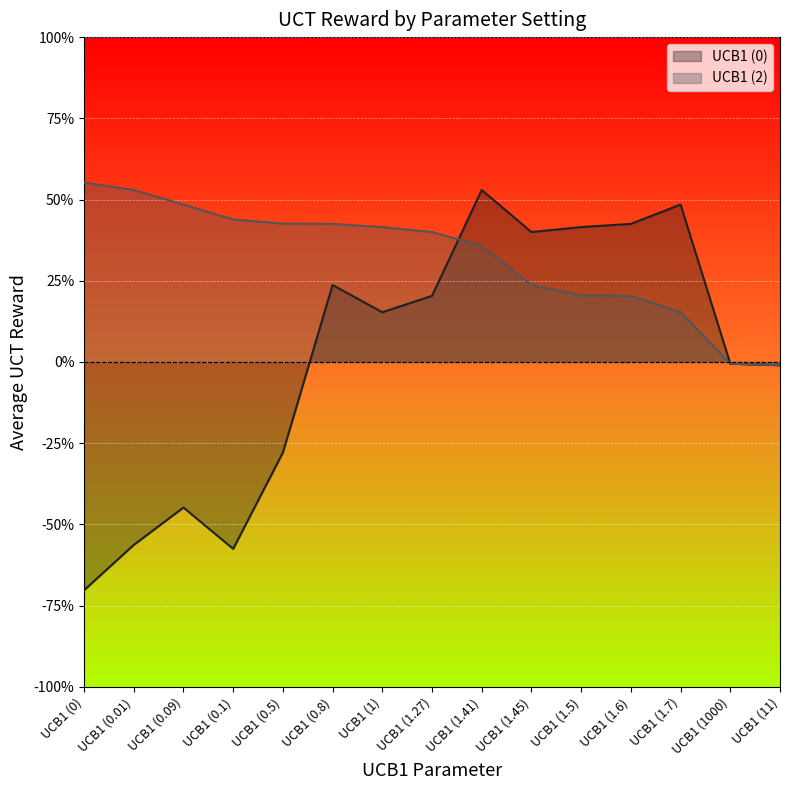

Reading left to right, what are all the values shown in this chart?

UCB1 (0): -0.7	-0.6	-0.4	-0.6	-0.3	0.2	0.2	0.2	0.5	0.4	0.4	0.4	0.5	-0.0	-0.0
UCB1 (2): 0.6	0.5	0.5	0.4	0.4	0.4	0.4	0.4	0.4	0.2	0.2	0.2	0.2	-0.0	-0.0